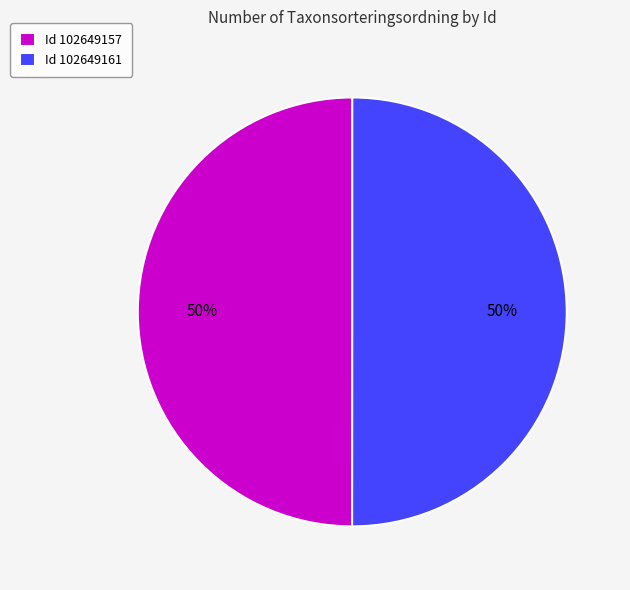

What is the ratio of the value at Id 102649161 to the value at Id 102649157?

1.0